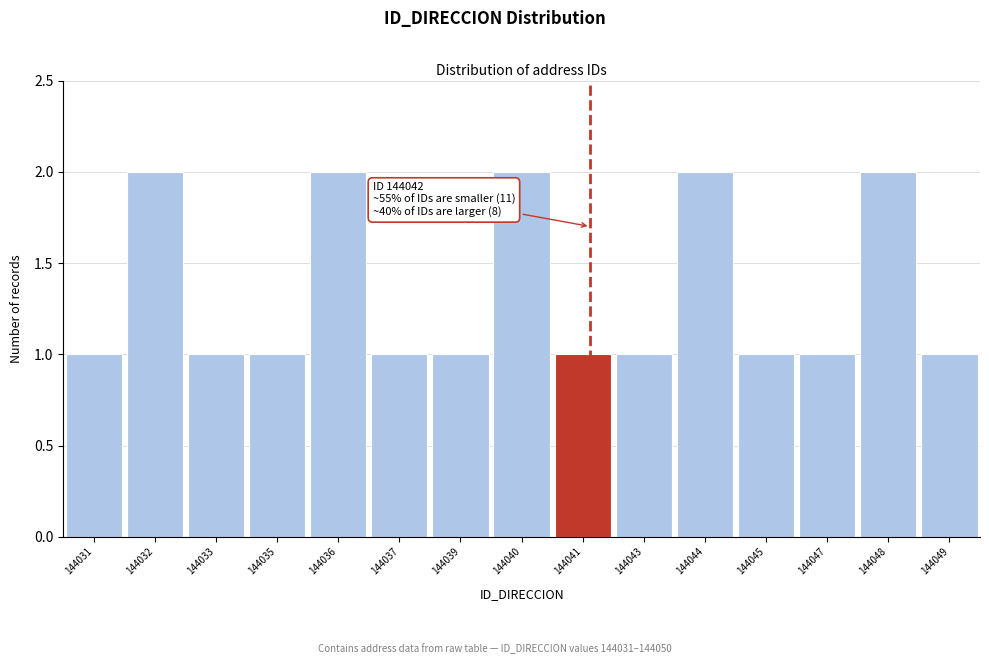

Reading left to right, list all the values displayed in this chart.

1	2	1	1	2	1	1	2	1	1	2	1	1	2	1